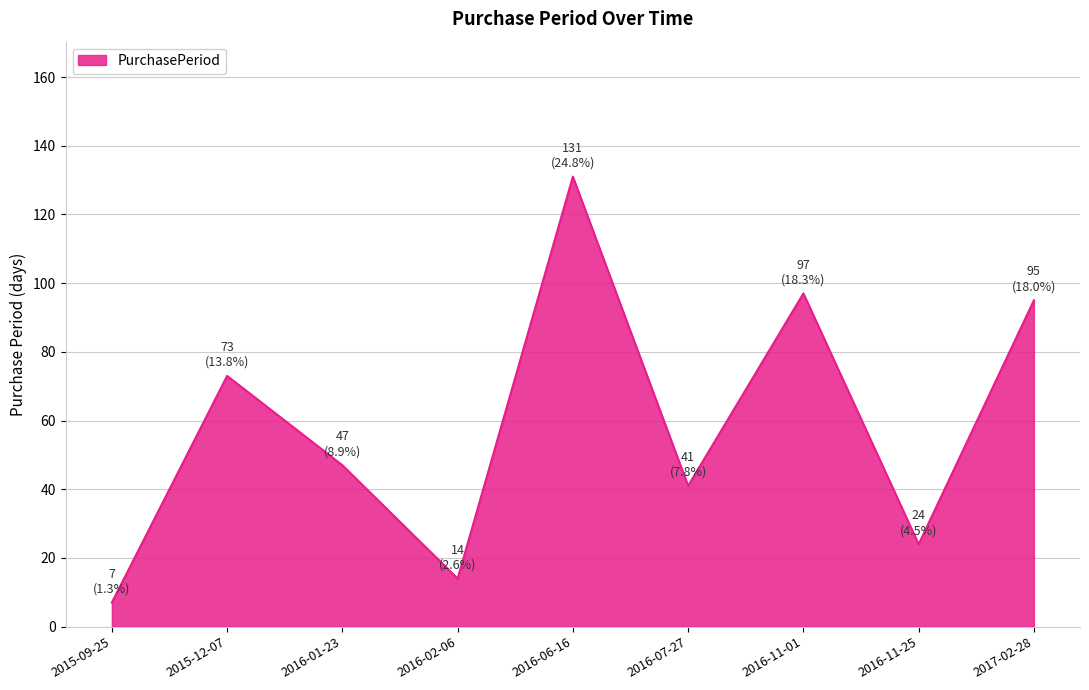

What is the maximum value shown in the chart?

131